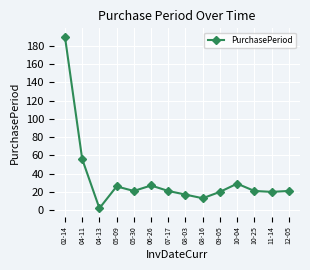

True or false: the data has more than 0 interior local peaks.

True